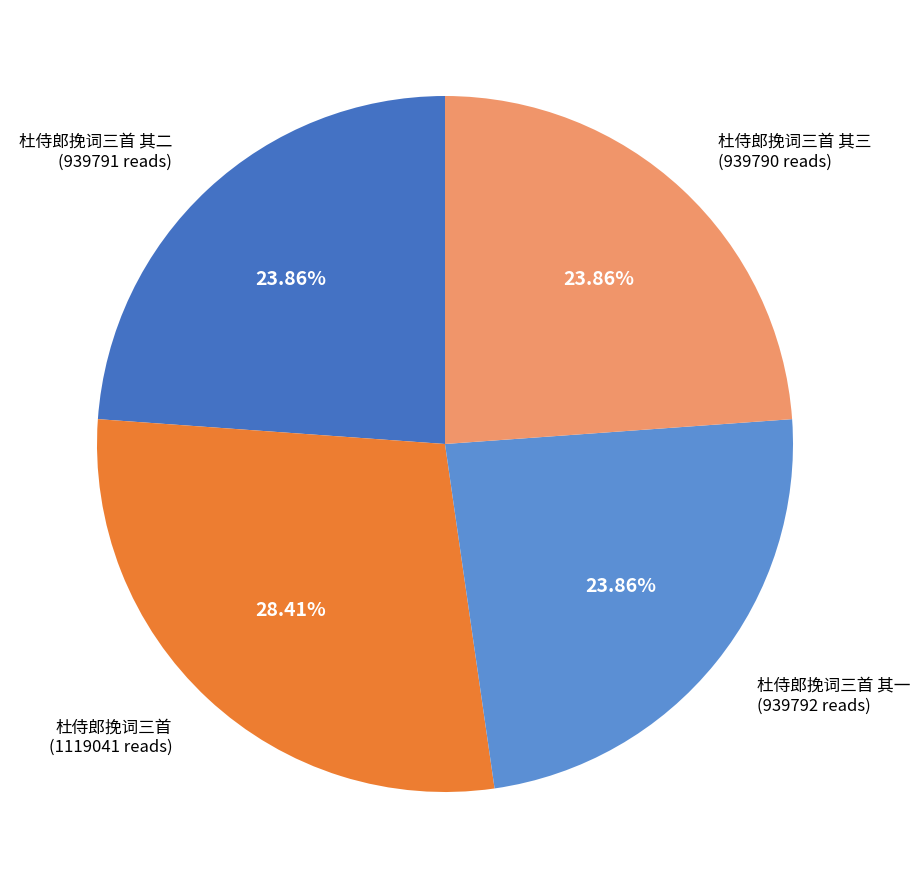

Is there a majority slice in this chart?

No